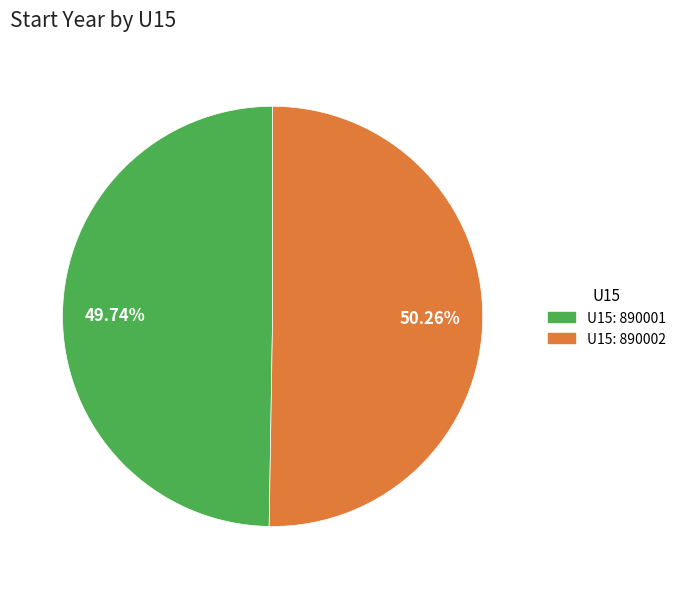

To the nearest percent, what is the average slice percentage?

50%